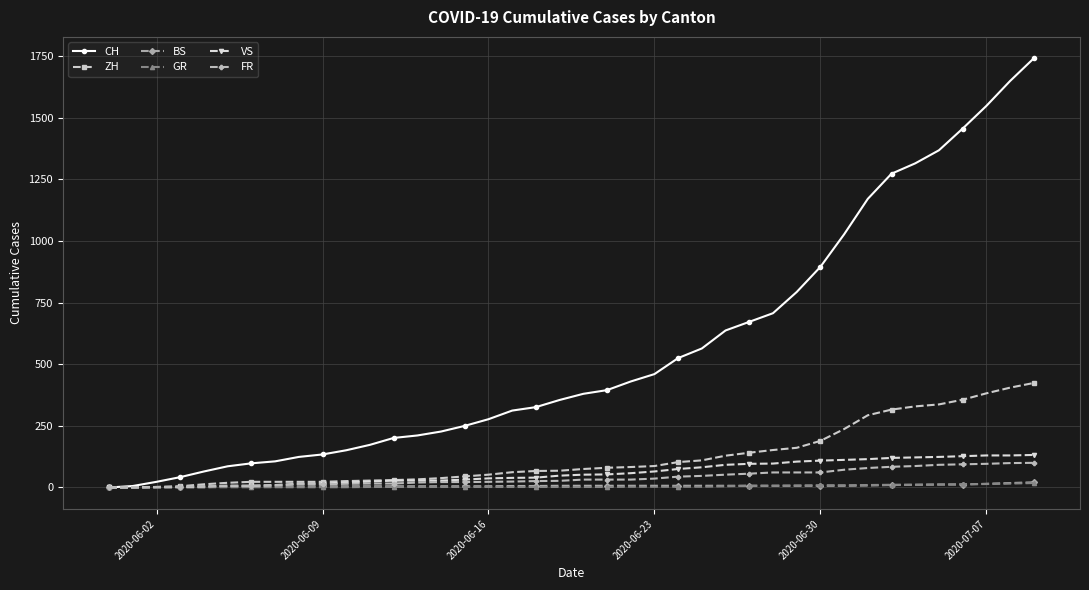

At how many categories does at least one series exceed 1063?

8